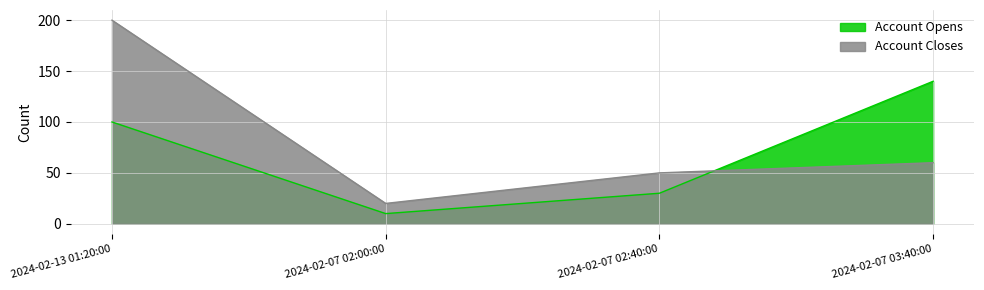

Does the chart display data point markers on the line(s)?

No